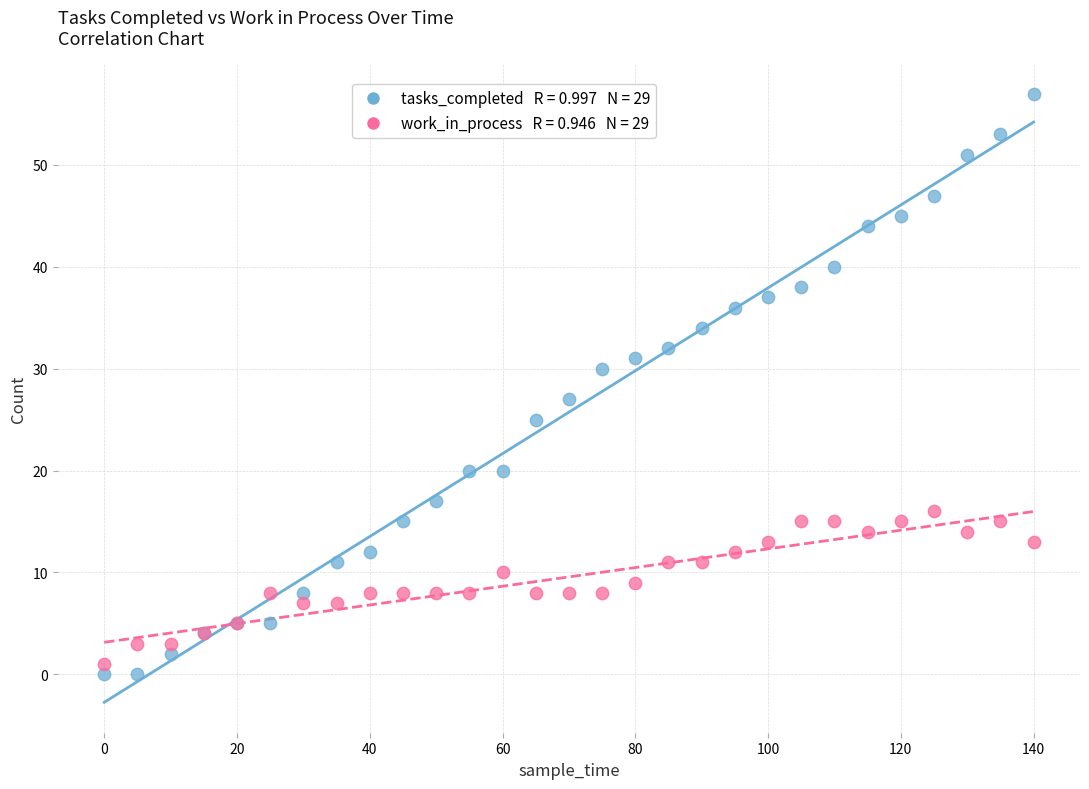

Across all series, what Y value is closest to 28?

27